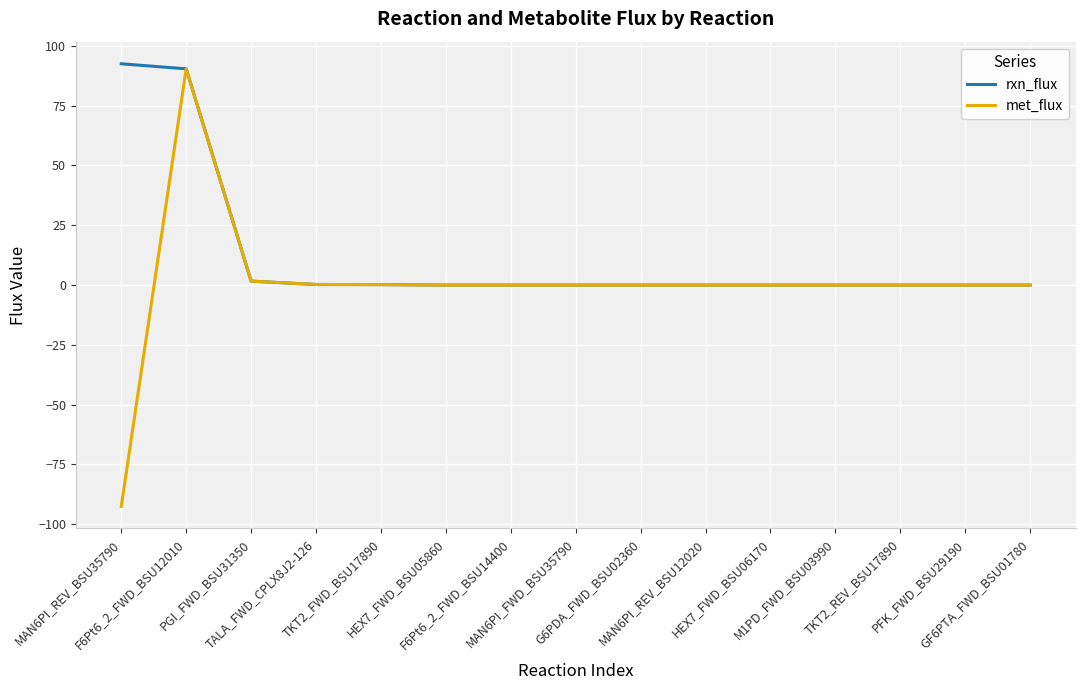

What are all the series names shown in the legend?

rxn_flux, met_flux